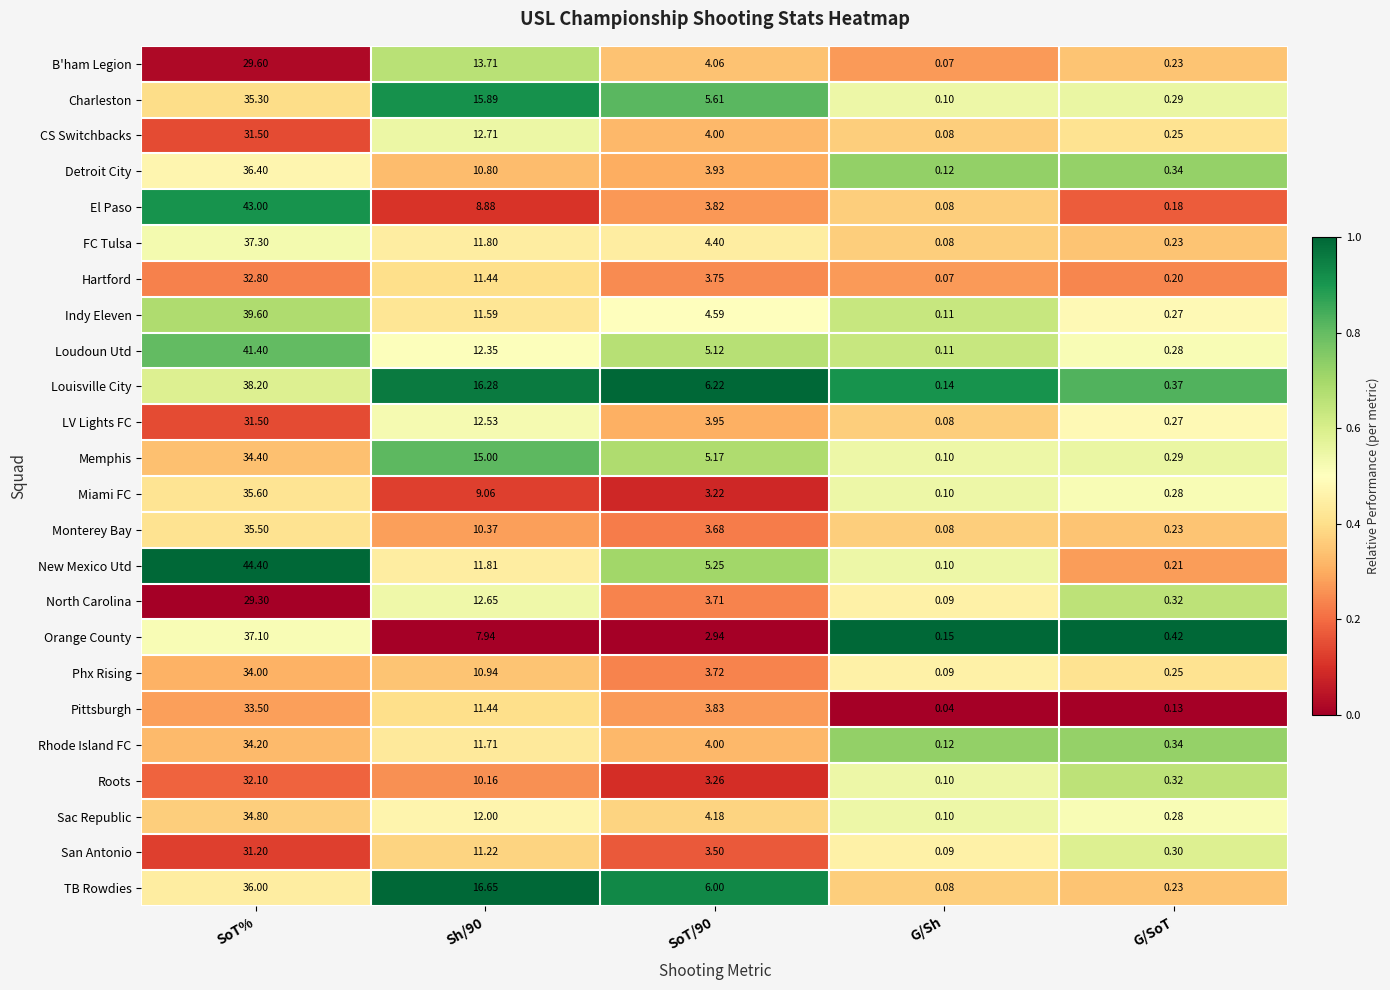

Where does the North Carolina series first go above 3?

SoT%